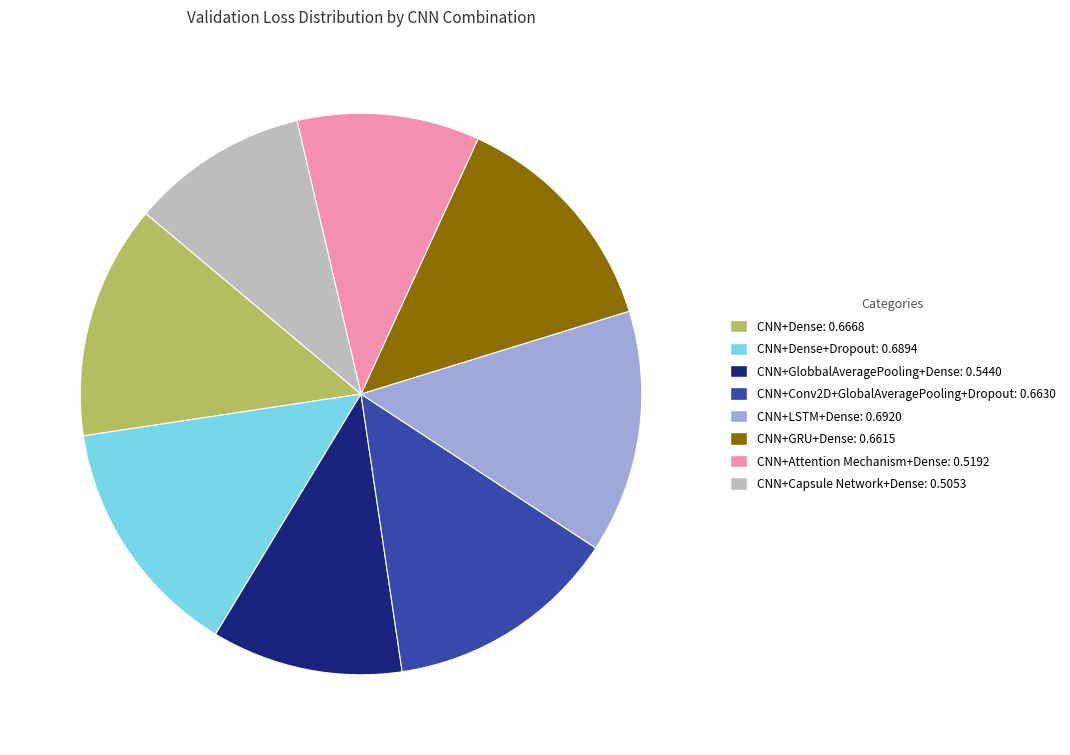

Is there any slice that represents more than half of the pie?

No